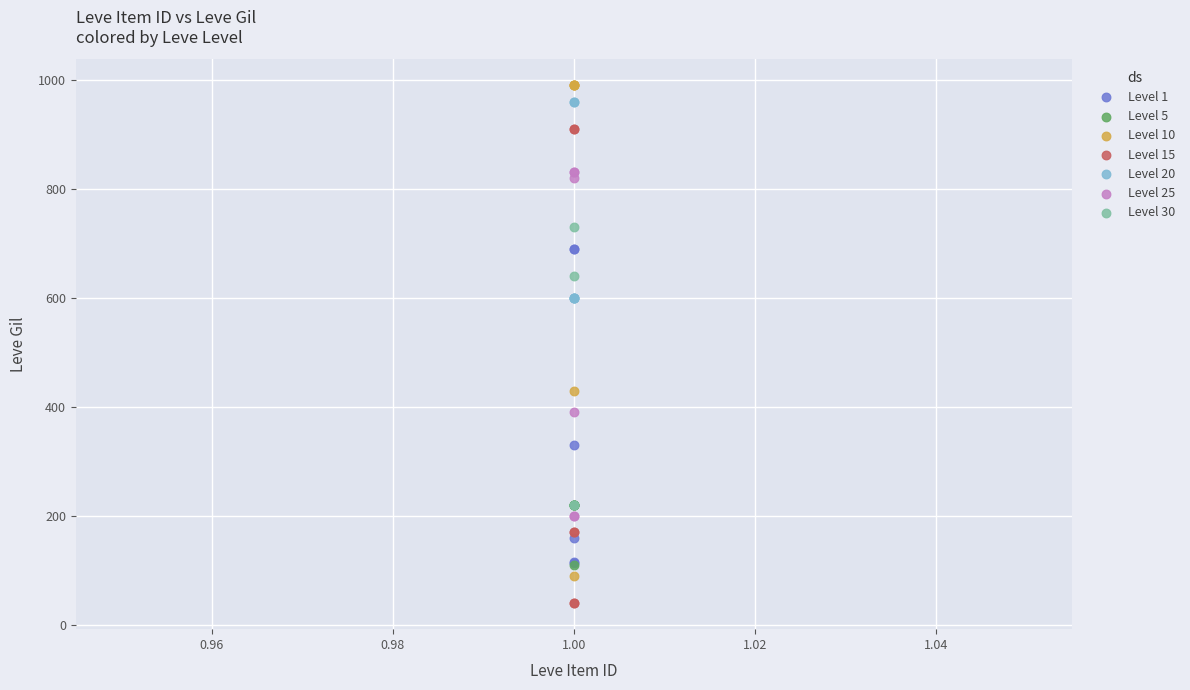

Which series contains the lowest Y value?

Level 15